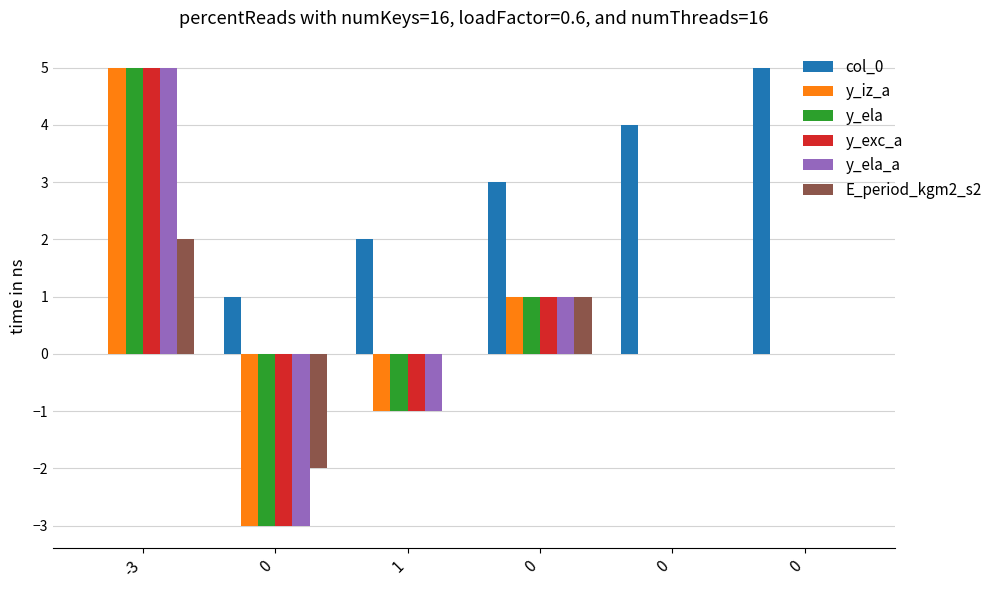

The y_ela series shows 5 at 0. True or false?

False